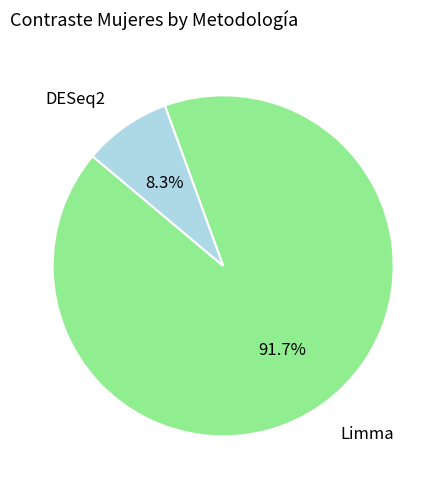

What is the majority slice?

Limma